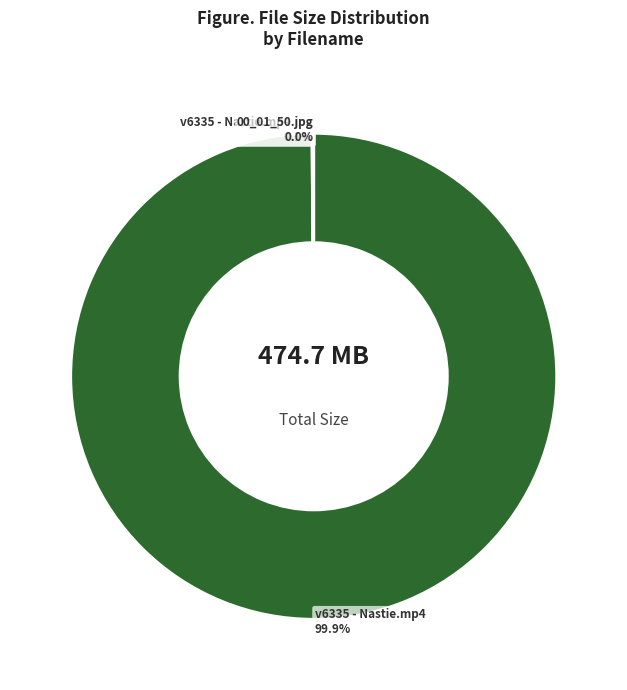

What is the largest slice in the pie chart?

v6335 - Nastie.mp4